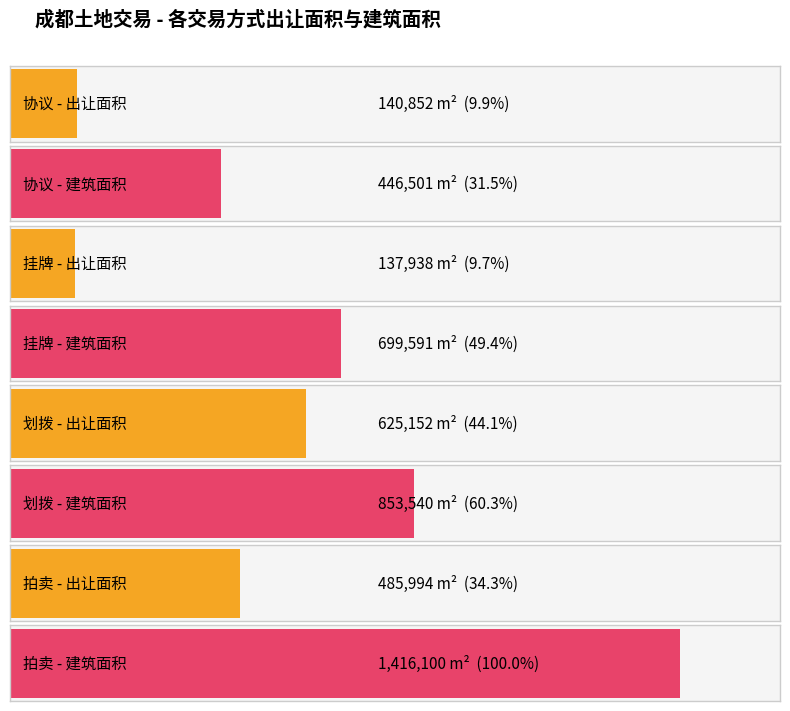

Which label corresponds to the largest value in the chart?

拍卖